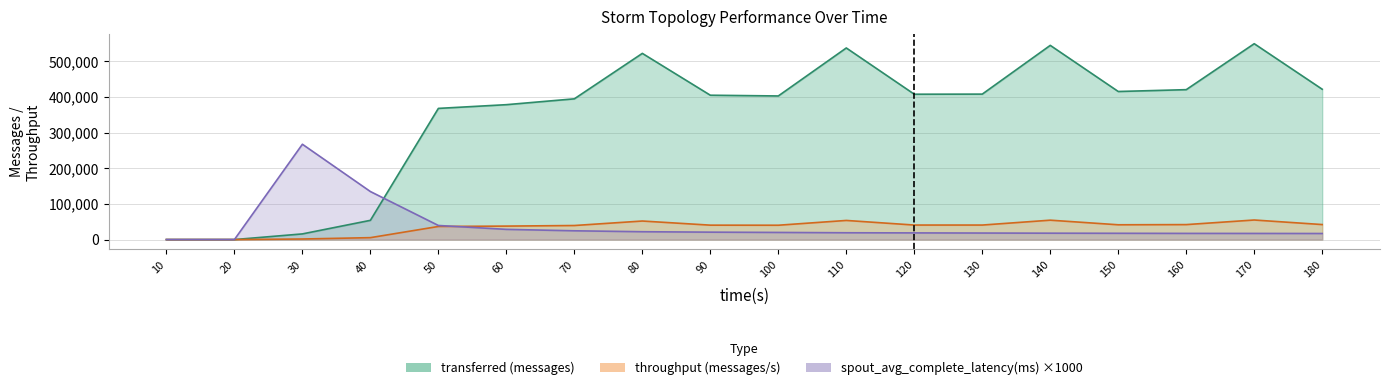

How many data points does each series have?

18